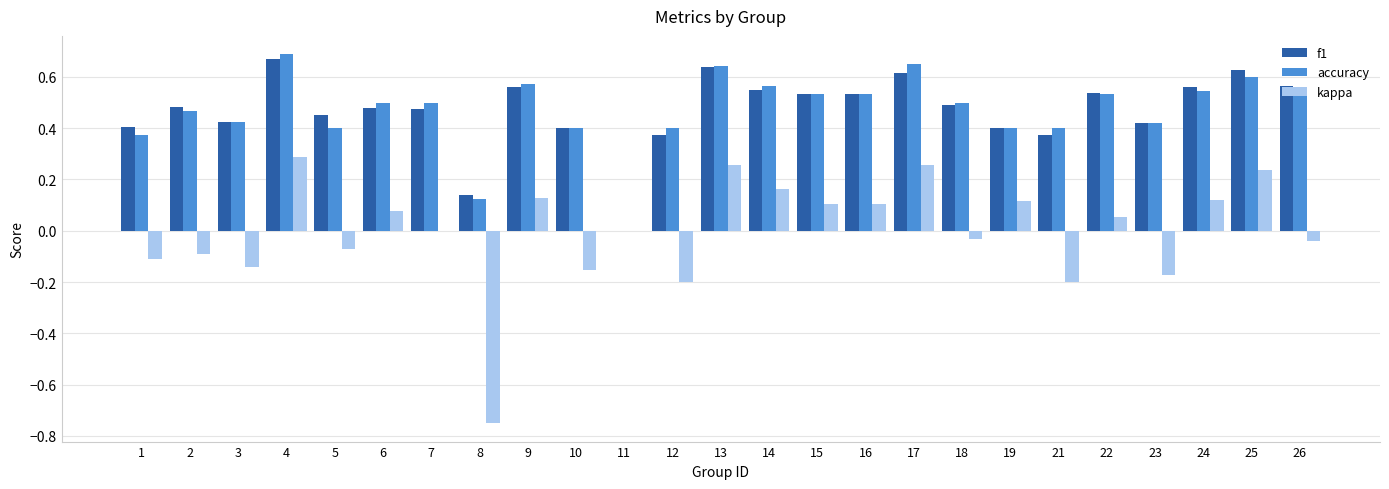

The accuracy series shows 0.5 at 22. True or false?

True